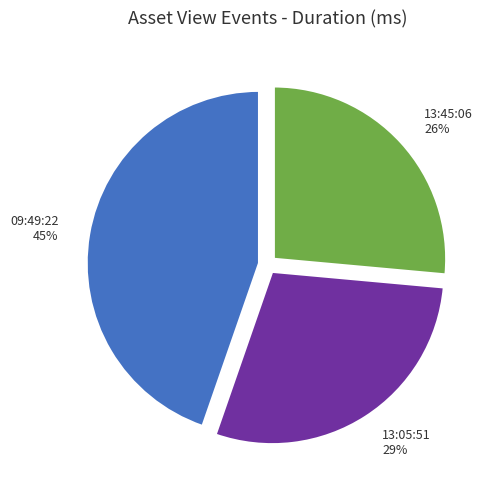

Between 09:49:22 and 13:05:51, which is larger?

09:49:22